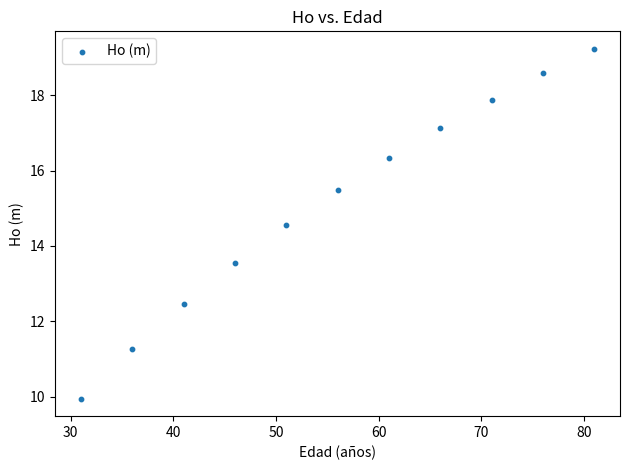

What Y value in the scatter plot is closest to 14?

13.6